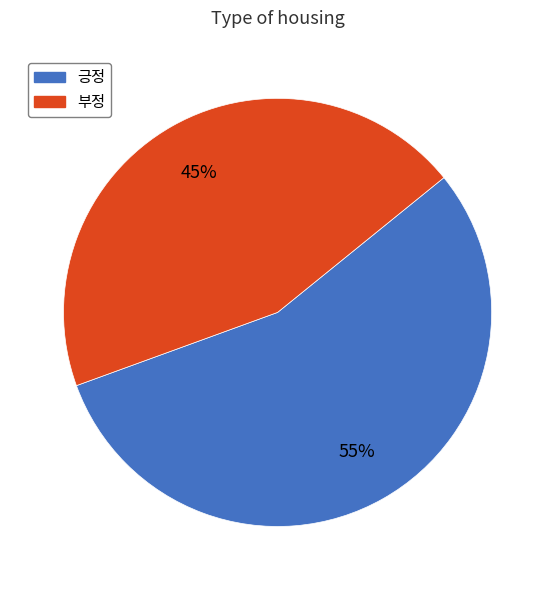

The 부정 slice represents 45% of the pie. True or false?

True